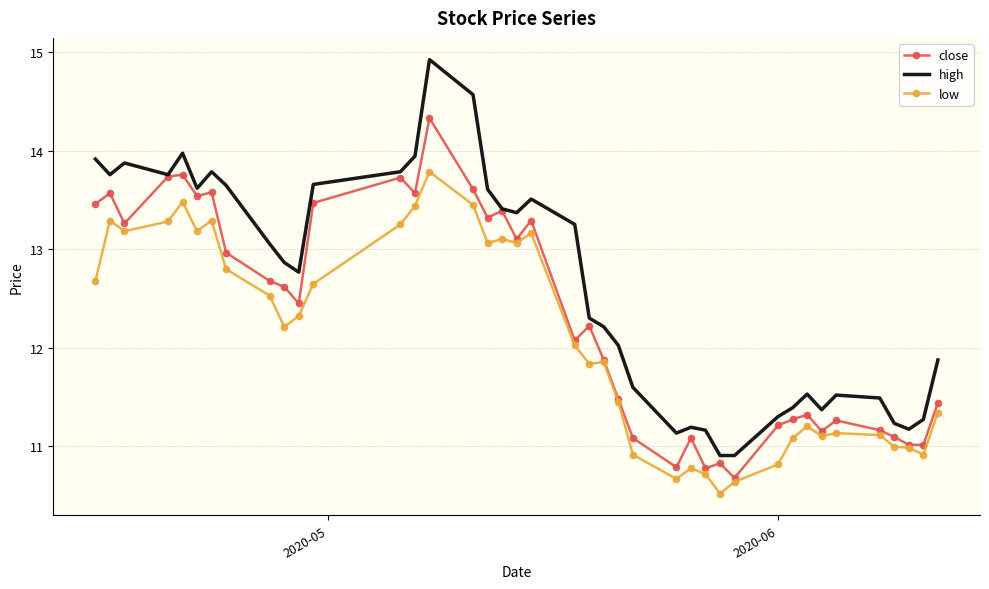

True or false: low and high cross at least once.

False